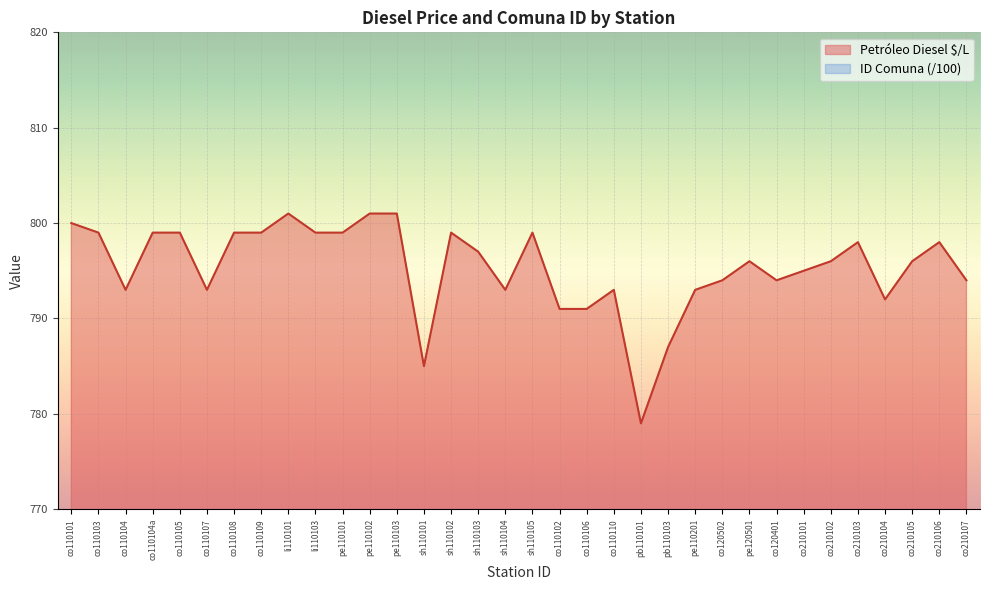

True or false: ID Comuna and Petróleo Diesel $/L cross at least once.

False